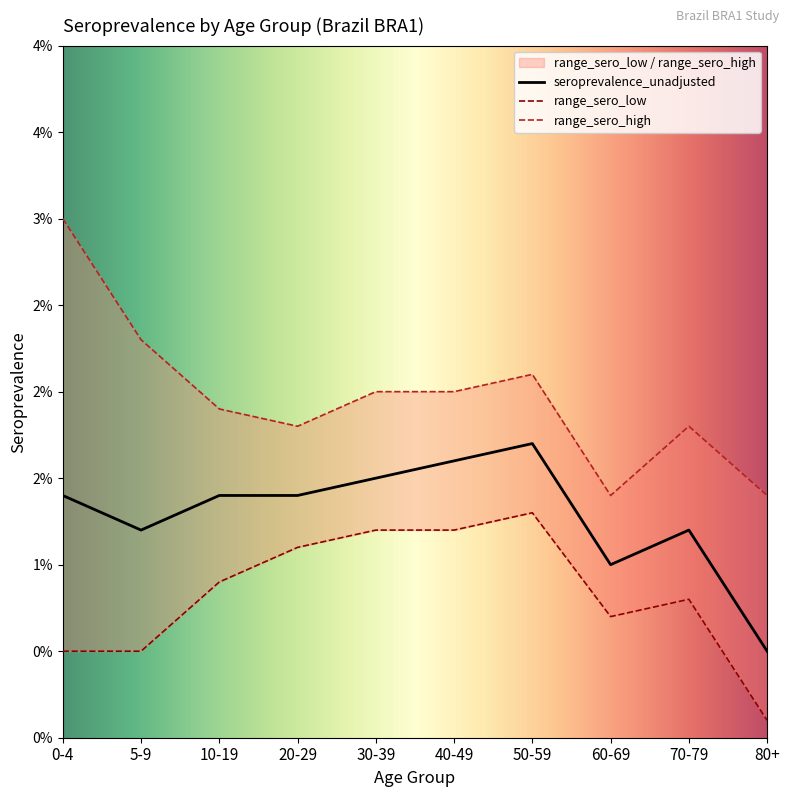

True or false: seroprevalence_unadjusted and range_sero_high intersect in this chart.

False